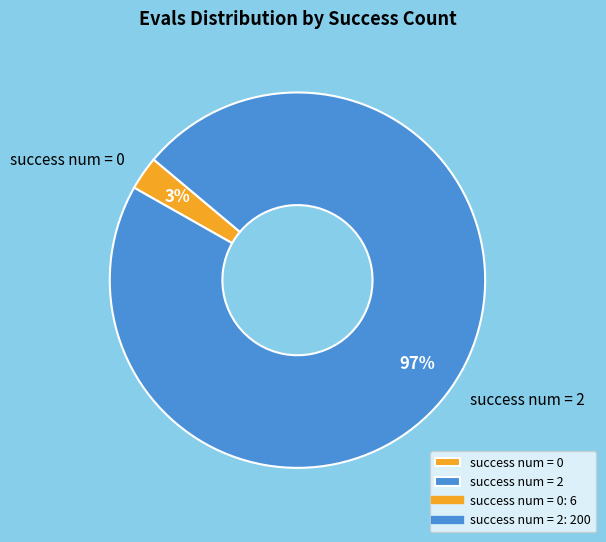

Between success num = 0 and success num = 2, which is larger?

success num = 2